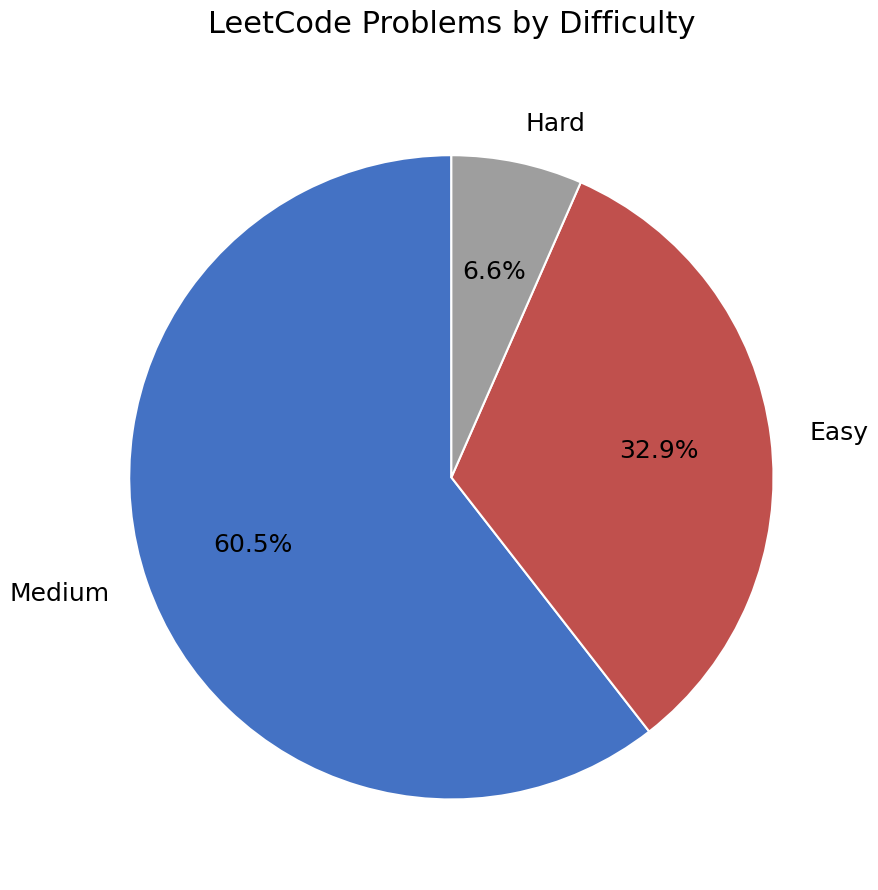

Which slice is the smallest?

Hard